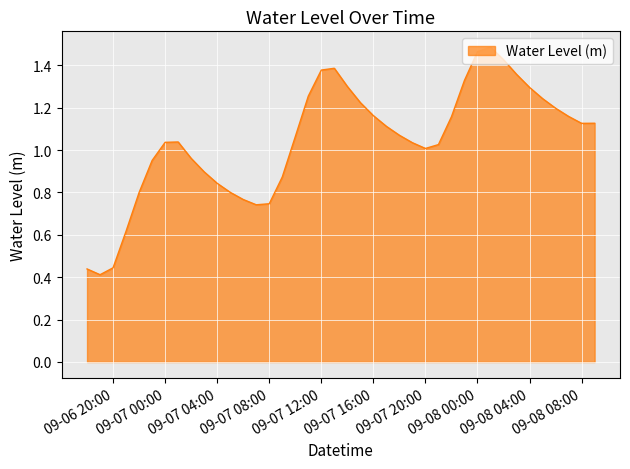

What is the maximum value shown in the chart?

1.5